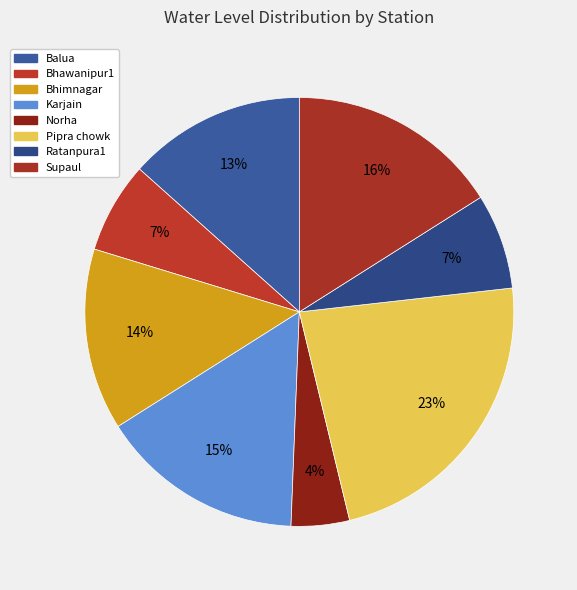

Which slice is the smallest?

Norha